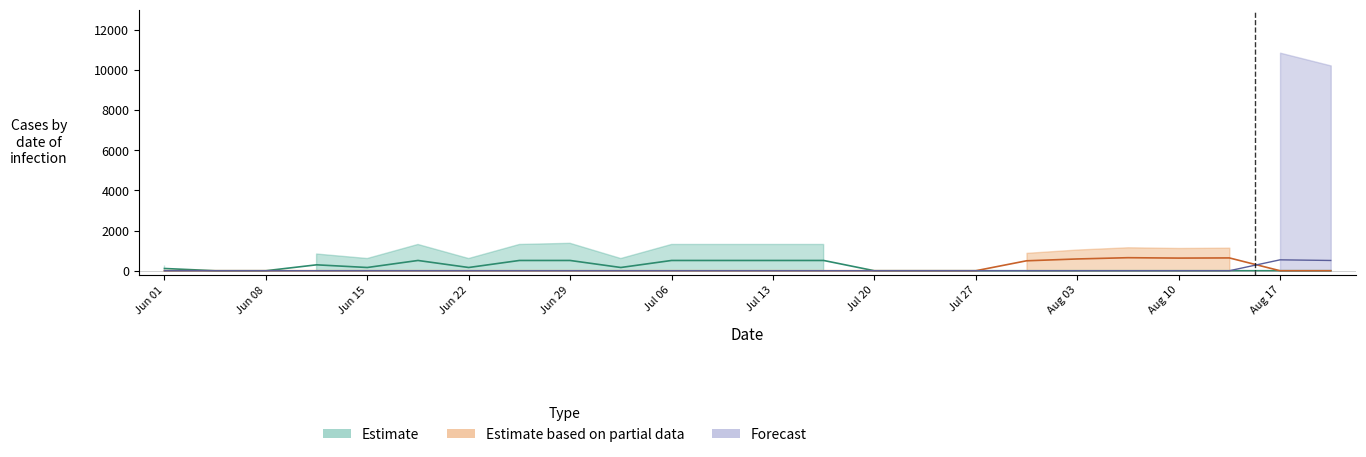

In Estimate based on partial data, how many points are lower than both neighbors (excluding endpoints)?

1